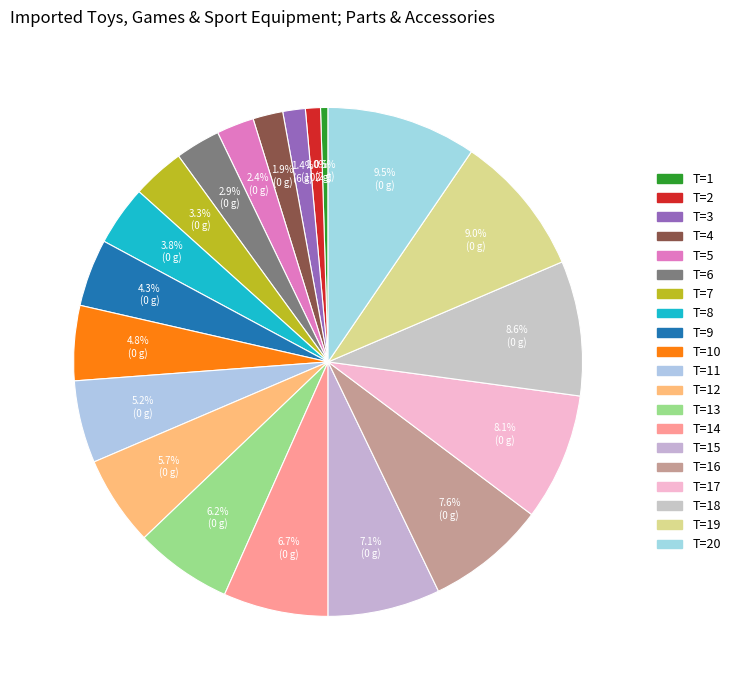

Rank the categories by value from highest to lowest.

T=20 (FC=0), T=19 (FC=0), T=18 (FC=0), T=17 (FC=0), T=16 (FC=0), T=15 (FC=0), T=14 (FC=0), T=13 (FC=0), T=12 (FC=0), T=11 (FC=0), T=10 (FC=0), T=9 (FC=0), T=8 (FC=0), T=7 (FC=0), T=6 (FC=0), T=5 (FC=0), T=4 (FC=0), T=3 (FC=6), T=2 (FC=102), T=1 (FC=2)